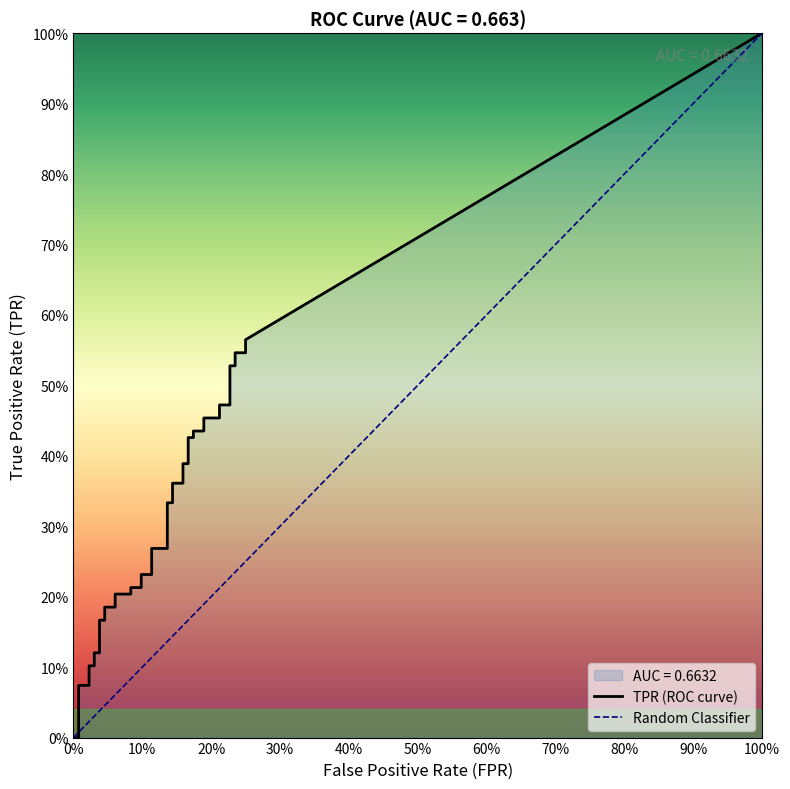

What is the label of the 5th point from the right?

35